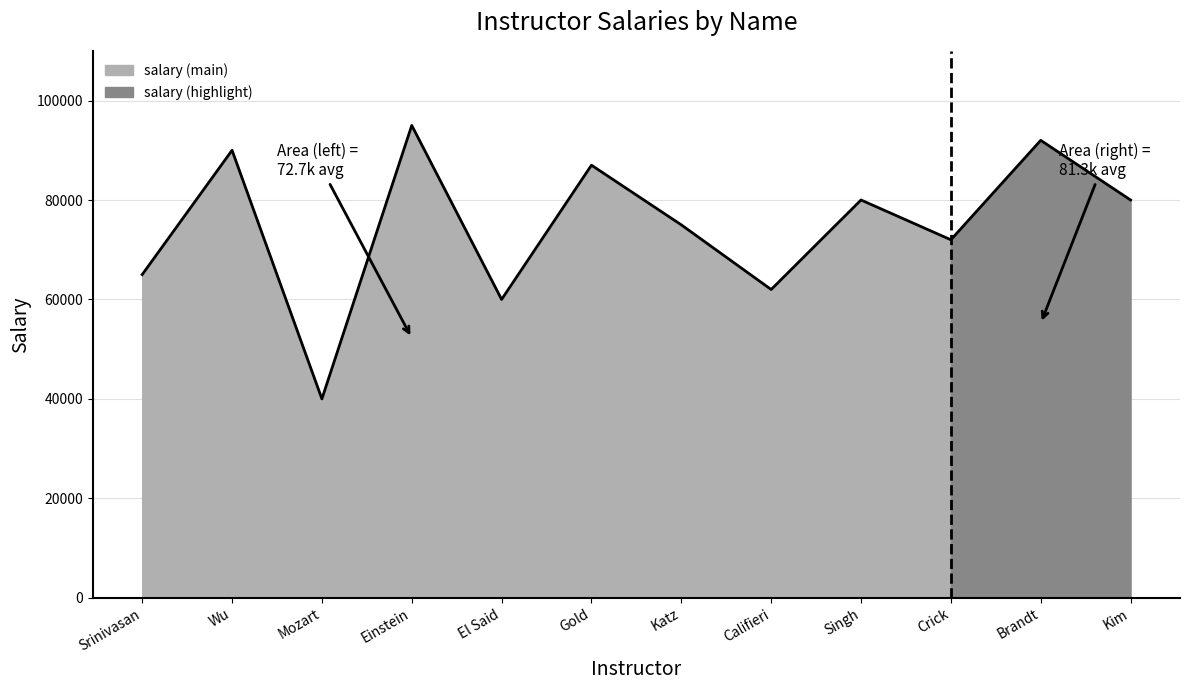

Does the chart have visible grid lines?

Yes